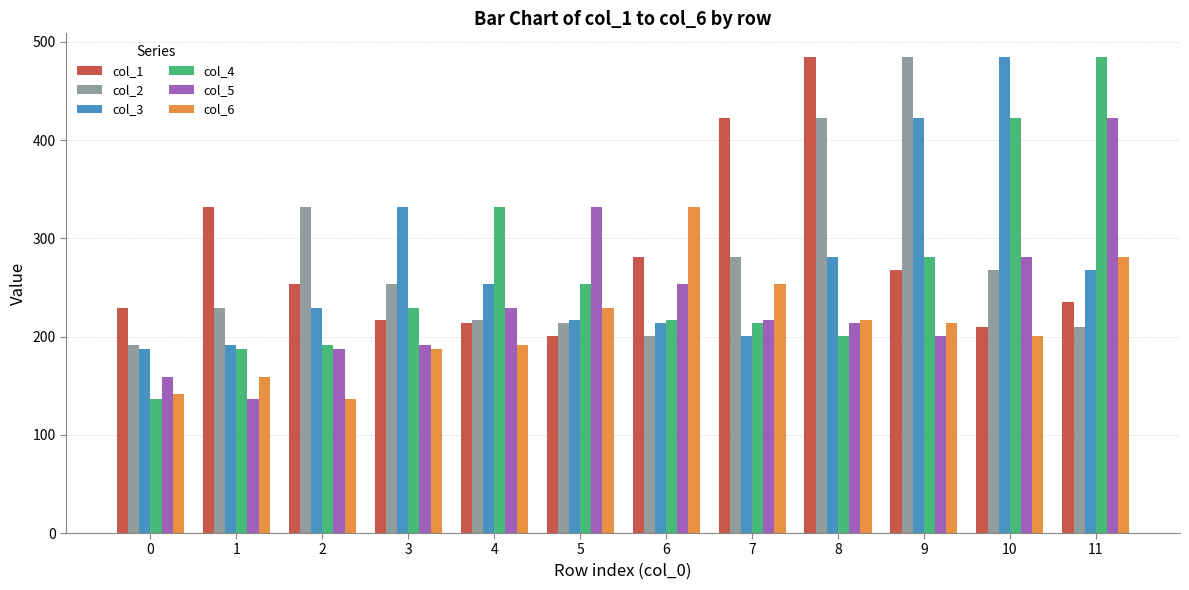

Reading left to right, list all the values displayed in this chart.

col_1: 0=228.8	1=332.4	2=253.8	3=217.3	4=213.6	5=200.4	6=281.4	7=422.6	8=484.5	9=267.3	10=210.1	11=234.8
col_2: 0=191.7	1=228.8	2=332.4	3=253.8	4=217.3	5=213.6	6=200.4	7=281.4	8=422.6	9=484.5	10=267.3	11=210.1
col_3: 0=187.4	1=191.7	2=228.8	3=332.4	4=253.8	5=217.3	6=213.6	7=200.4	8=281.4	9=422.6	10=484.5	11=267.3
col_4: 0=136.0	1=187.4	2=191.7	3=228.8	4=332.4	5=253.8	6=217.3	7=213.6	8=200.4	9=281.4	10=422.6	11=484.5
col_5: 0=159.0	1=136.0	2=187.4	3=191.7	4=228.8	5=332.4	6=253.8	7=217.3	8=213.6	9=200.4	10=281.4	11=422.6
col_6: 0=142.0	1=159.0	2=136.0	3=187.4	4=191.7	5=228.8	6=332.4	7=253.8	8=217.3	9=213.6	10=200.4	11=281.4